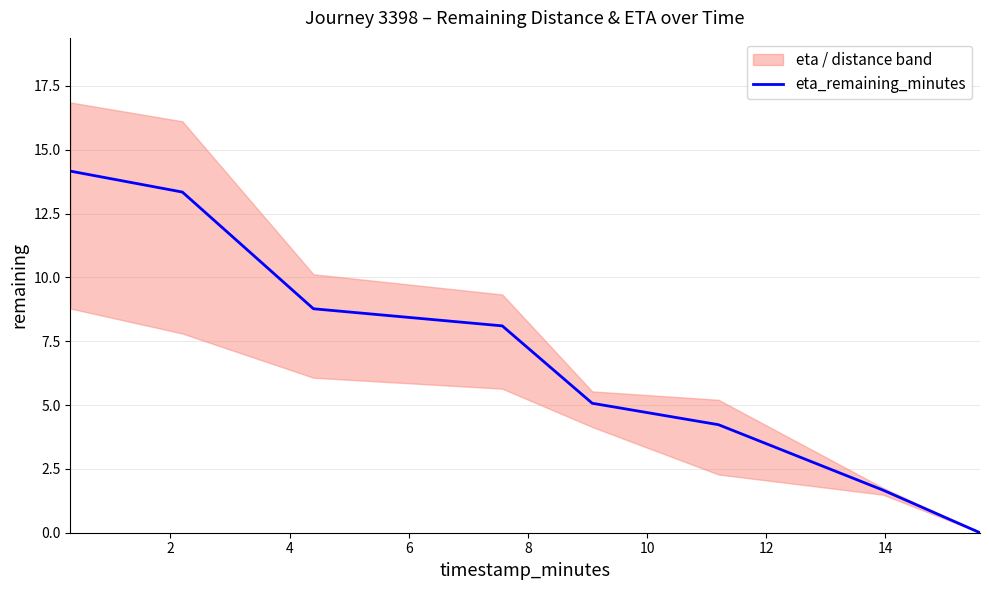

How many data points does each series have?

8